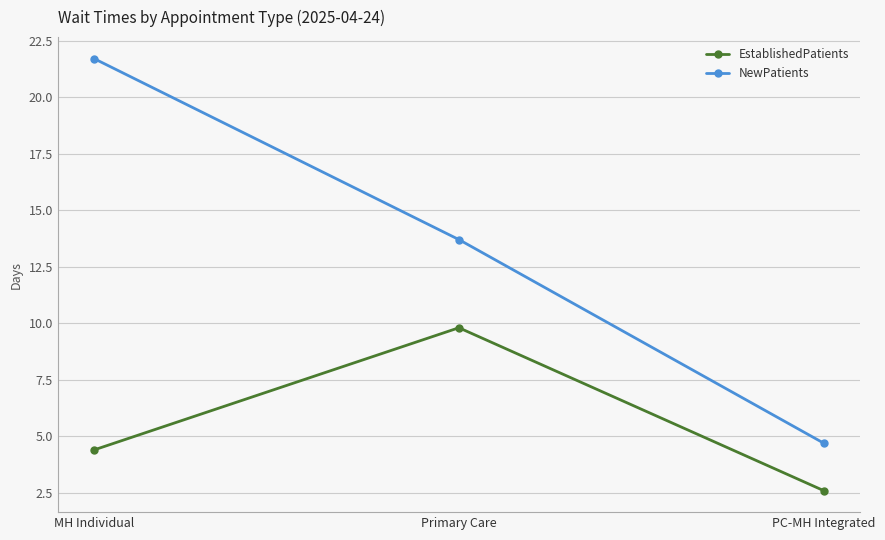

At which label does NewPatients first exceed 13?

MH Individual